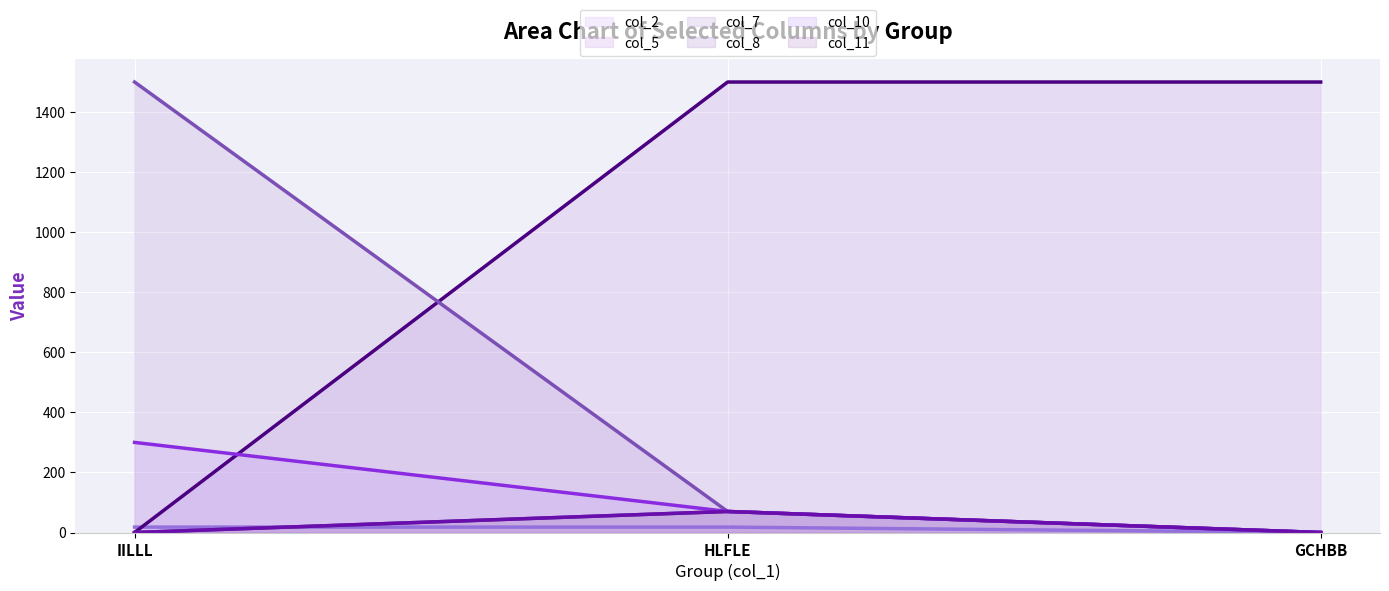

What position from the right is HLFLE?

2